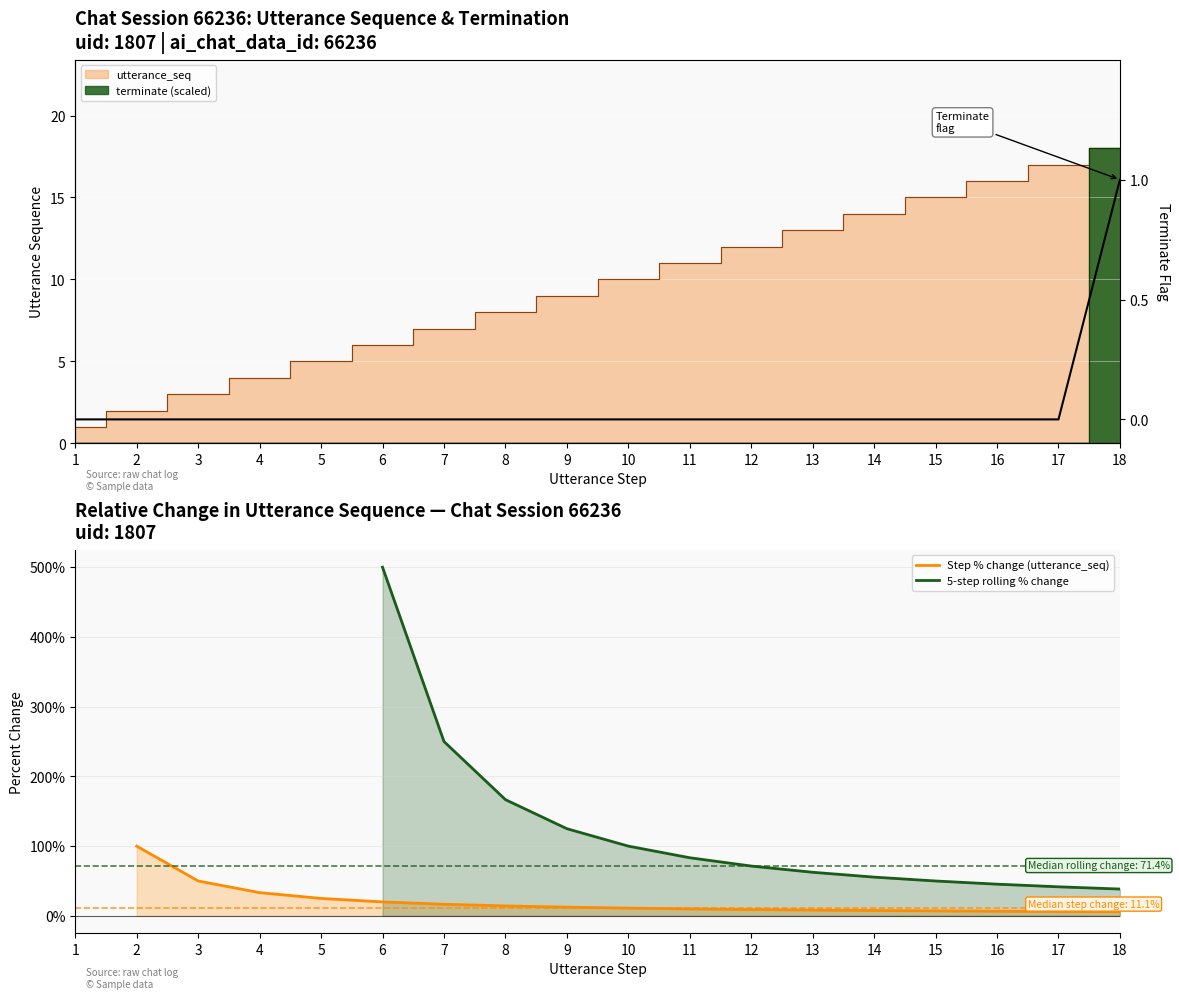

What is the value of the utterance_seq point at the 12th from the left?

12